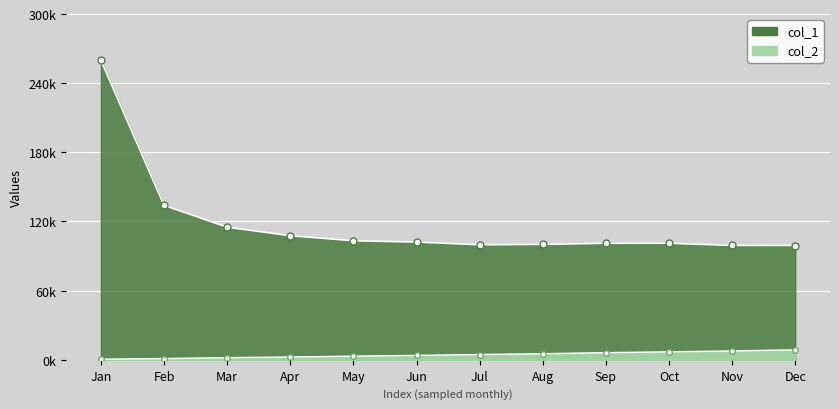

What are all the series names shown in the legend?

col_1, col_2